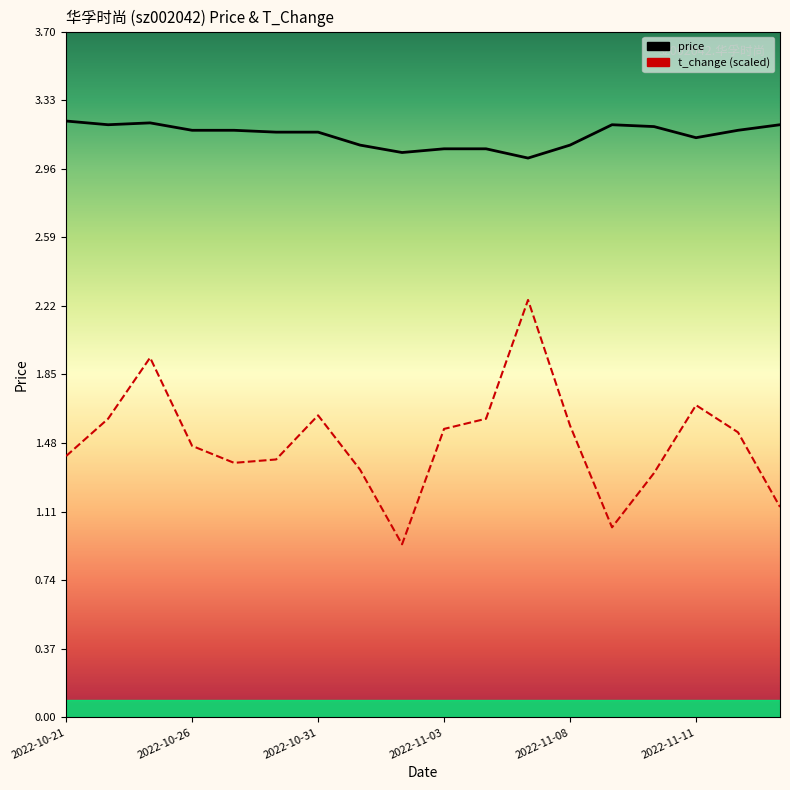

Where is the first local minimum for price?

2022-10-24